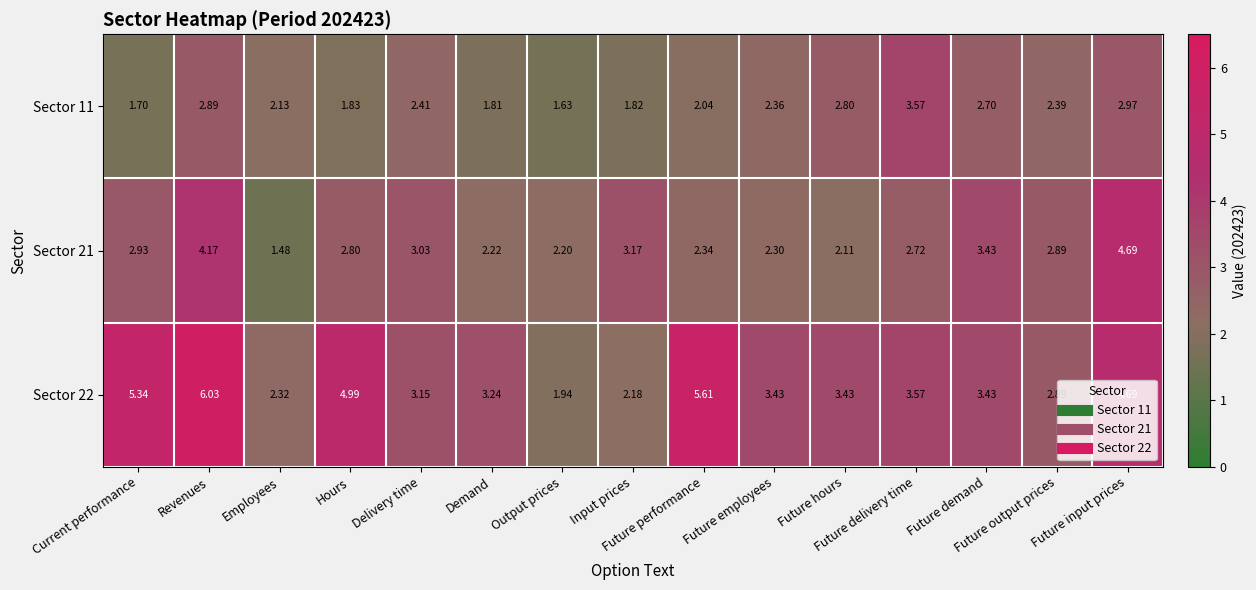

How many data points in Sector 21 are above 2?

14